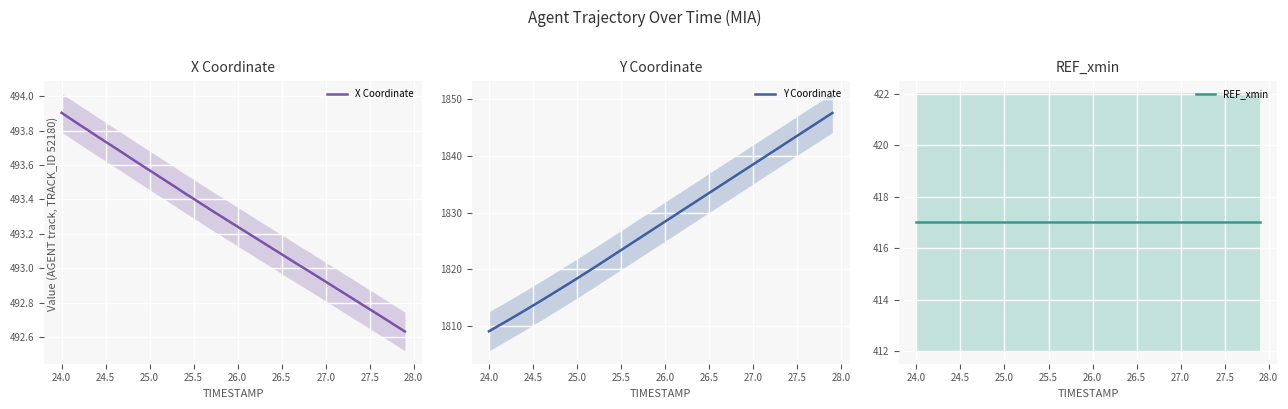

Reading left to right, list all the values displayed in this chart.

X Coordinate: 493.9	493.9	493.8	493.8	493.8	493.7	493.7	493.7	493.6	493.6	493.6	493.5	493.5	493.5	493.4	493.4	493.4	493.3	493.3	493.3	493.2	493.2	493.2	493.1	493.1	493.1	493.1	493.0	493.0	493.0	492.9	492.9	492.9	492.8	492.8	492.8	492.7	492.7	492.7	492.6
Y Coordinate: 1809.1	1810.0	1810.9	1811.8	1812.7	1813.7	1814.6	1815.5	1816.5	1817.5	1818.4	1819.4	1820.4	1821.4	1822.4	1823.4	1824.4	1825.4	1826.4	1827.4	1828.4	1829.4	1830.4	1831.4	1832.5	1833.5	1834.5	1835.5	1836.5	1837.5	1838.5	1839.5	1840.5	1841.5	1842.5	1843.5	1844.5	1845.5	1846.5	1847.5
REF_xmin: 417.0	417.0	417.0	417.0	417.0	417.0	417.0	417.0	417.0	417.0	417.0	417.0	417.0	417.0	417.0	417.0	417.0	417.0	417.0	417.0	417.0	417.0	417.0	417.0	417.0	417.0	417.0	417.0	417.0	417.0	417.0	417.0	417.0	417.0	417.0	417.0	417.0	417.0	417.0	417.0